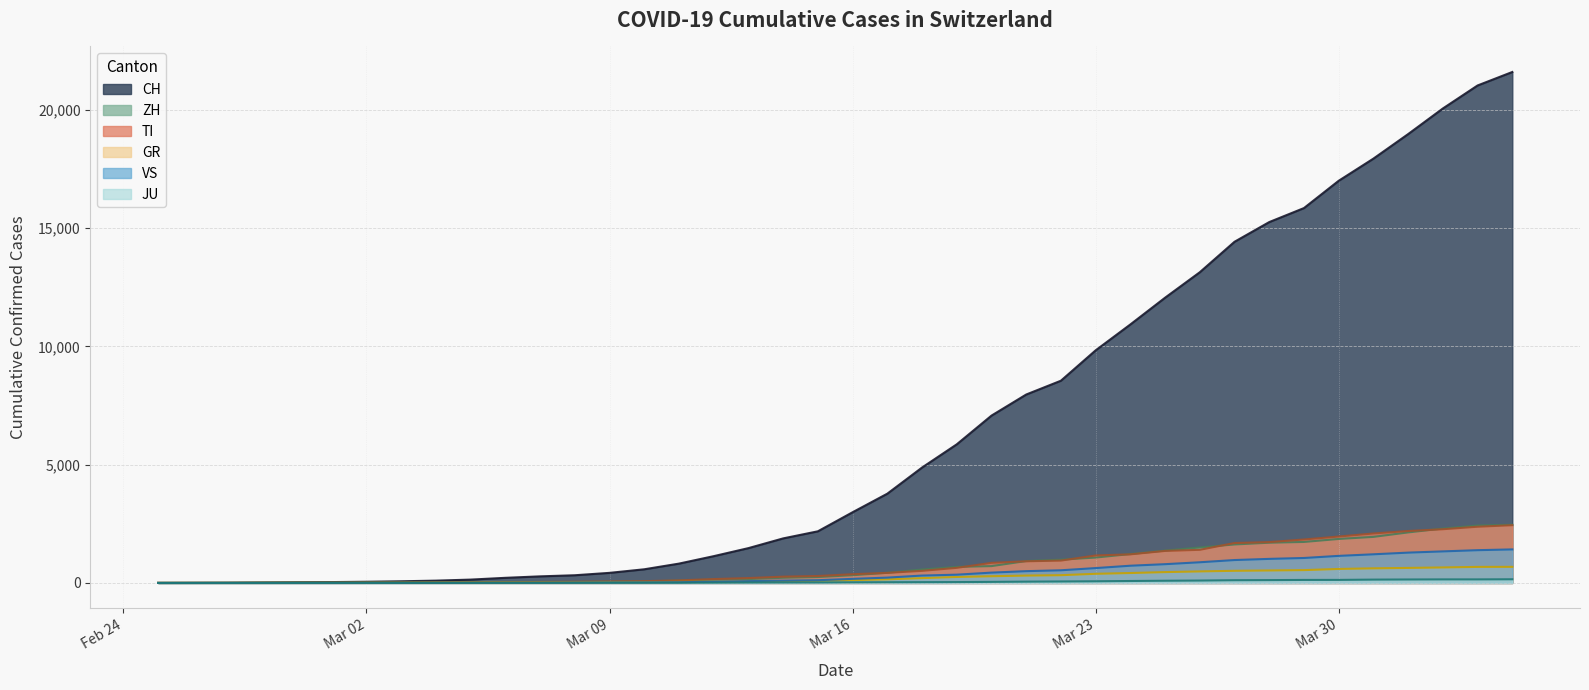

What is the label of the 30th point from the left?

2020-03-25